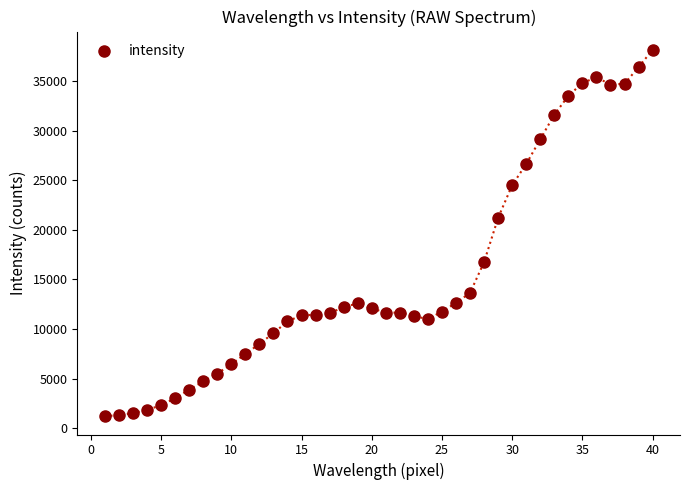

What Y value in the scatter plot is closest to 19672?

21205